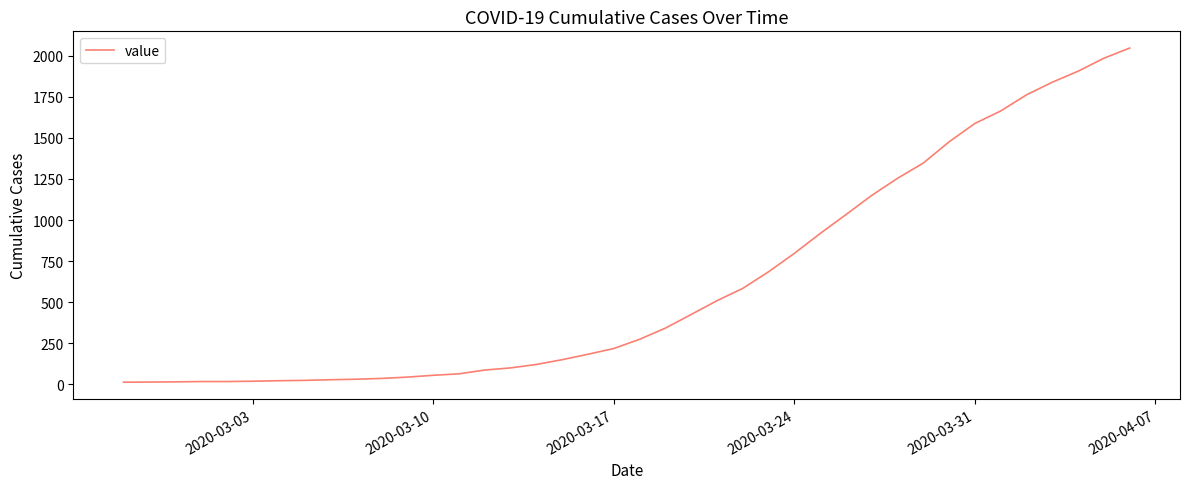

What is the greatest value displayed?

2047